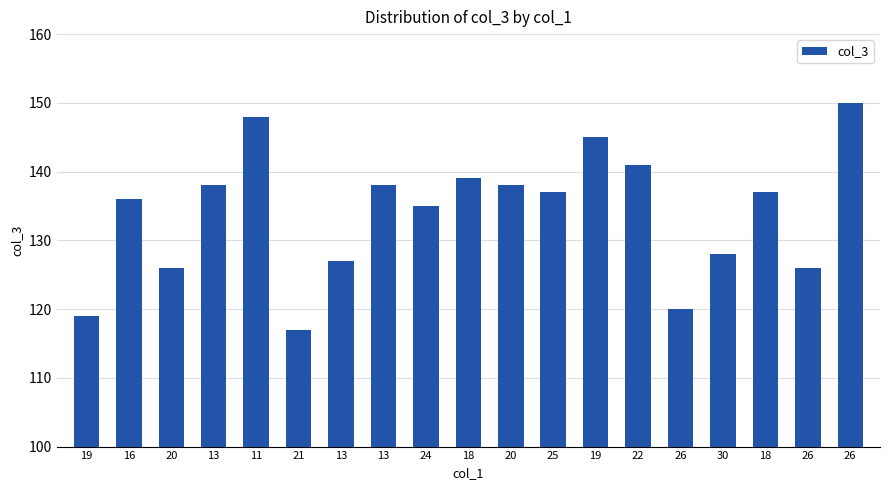

How many bars are there in total?

19